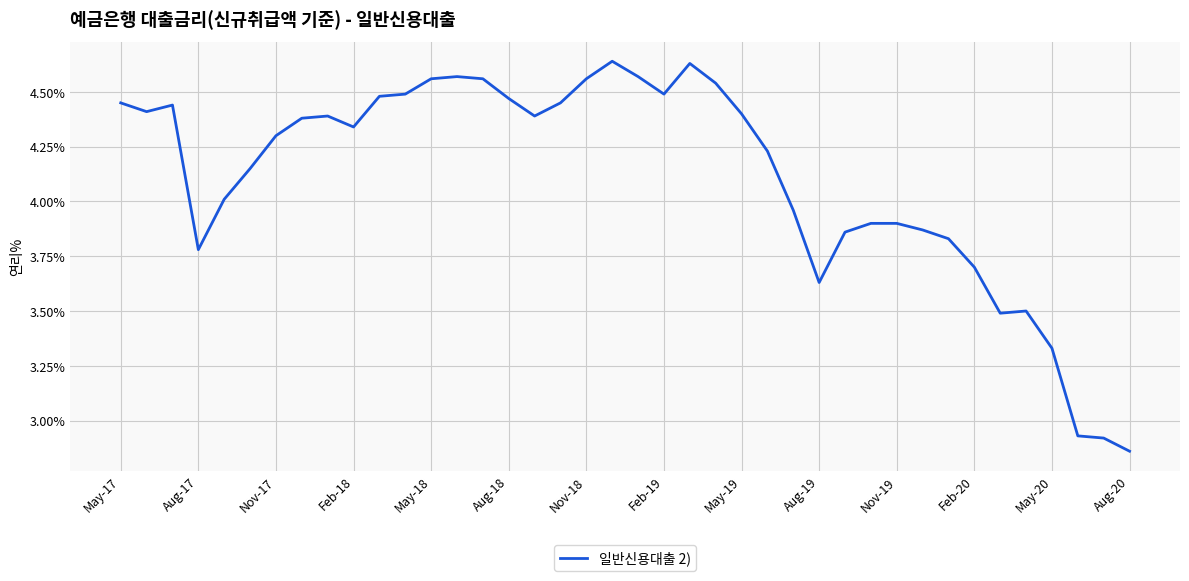

What is the difference between the maximum and minimum values?

1.8